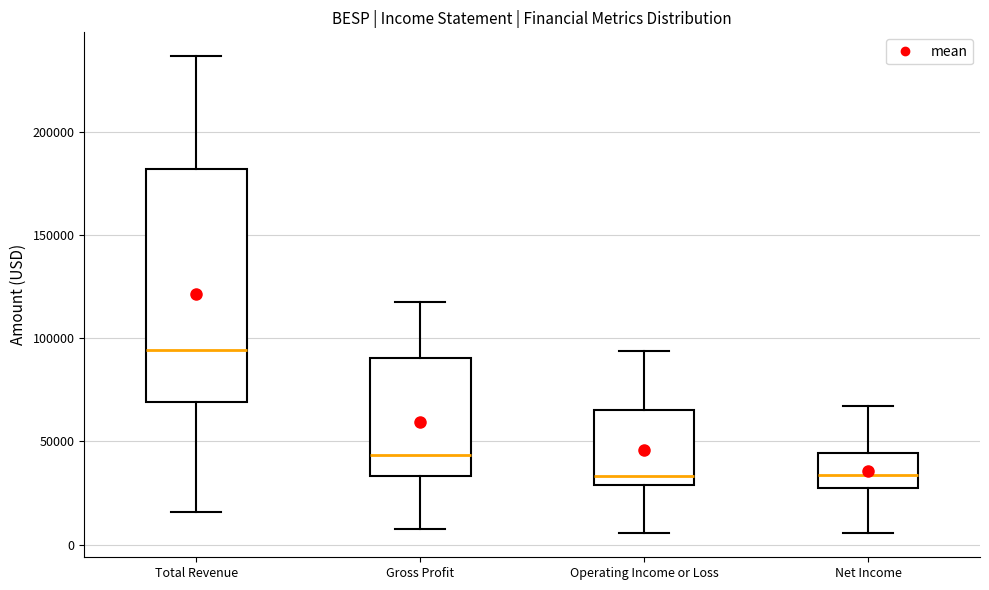

Which box is the tallest, from its lower edge to its upper edge?

Total Revenue